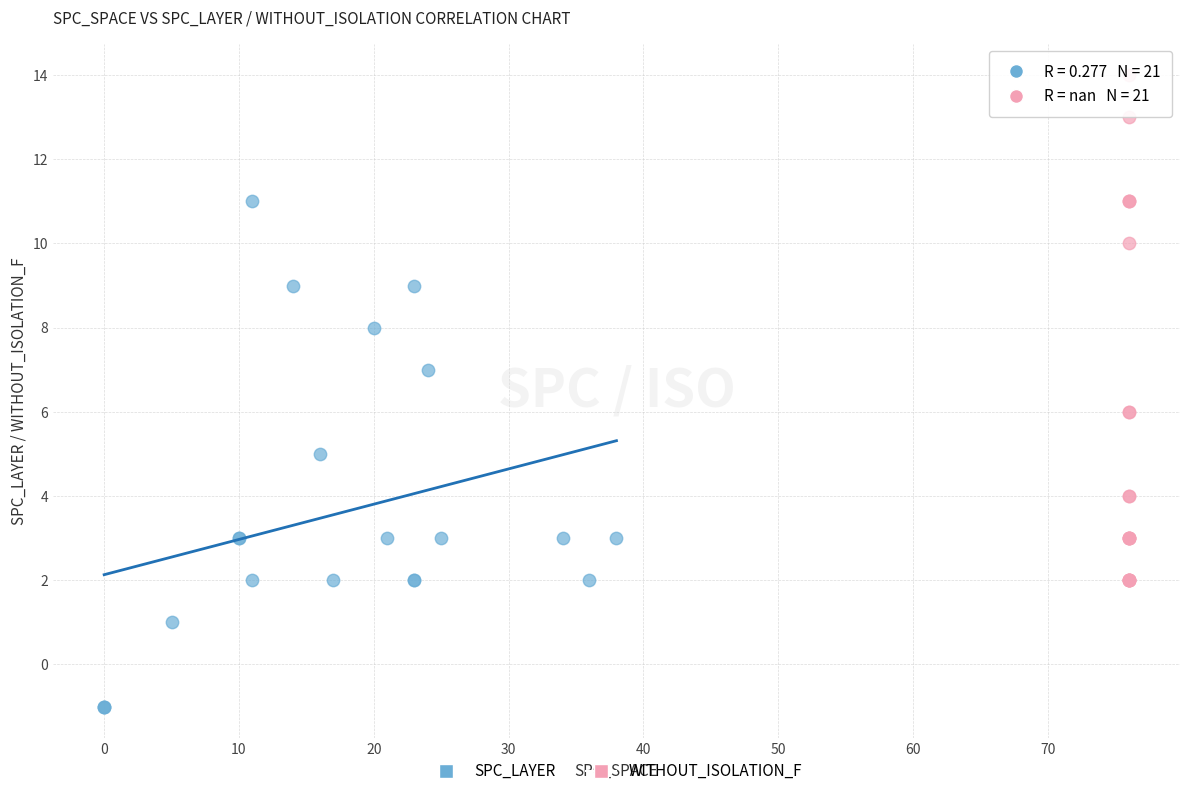

Which series contains the lowest Y value?

SPC_LAYER